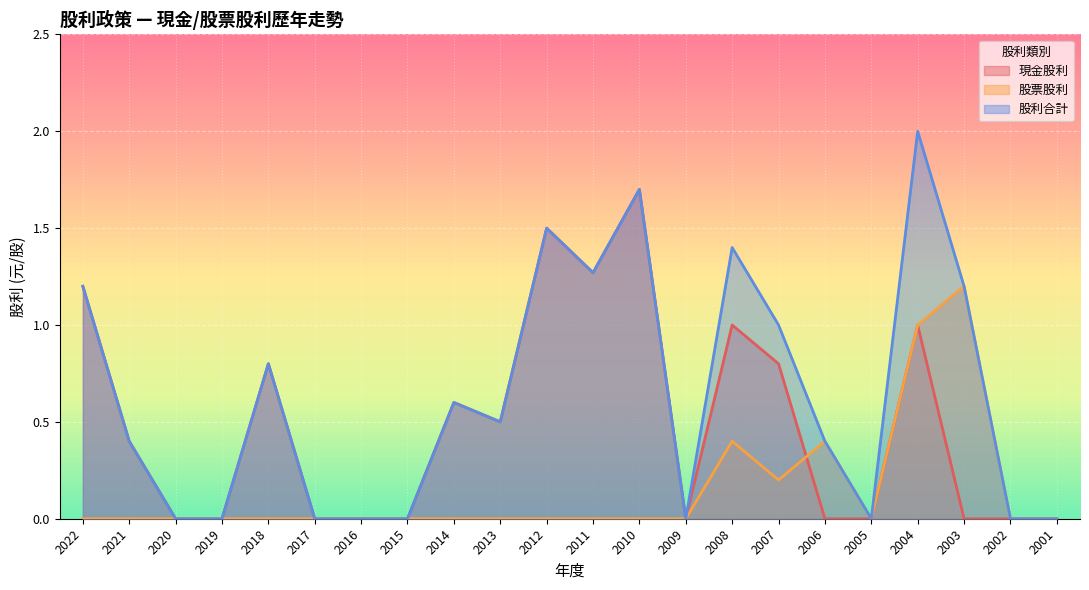

Between 2020 and 2006, which series saw the biggest shift?

股票股利